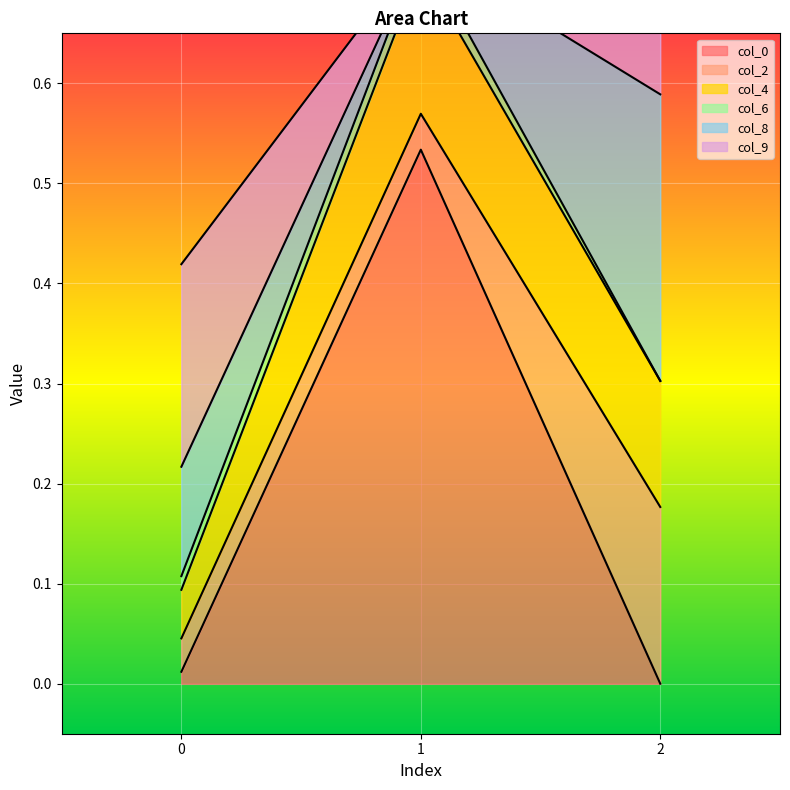

At which category is the sum across all series the highest?

2